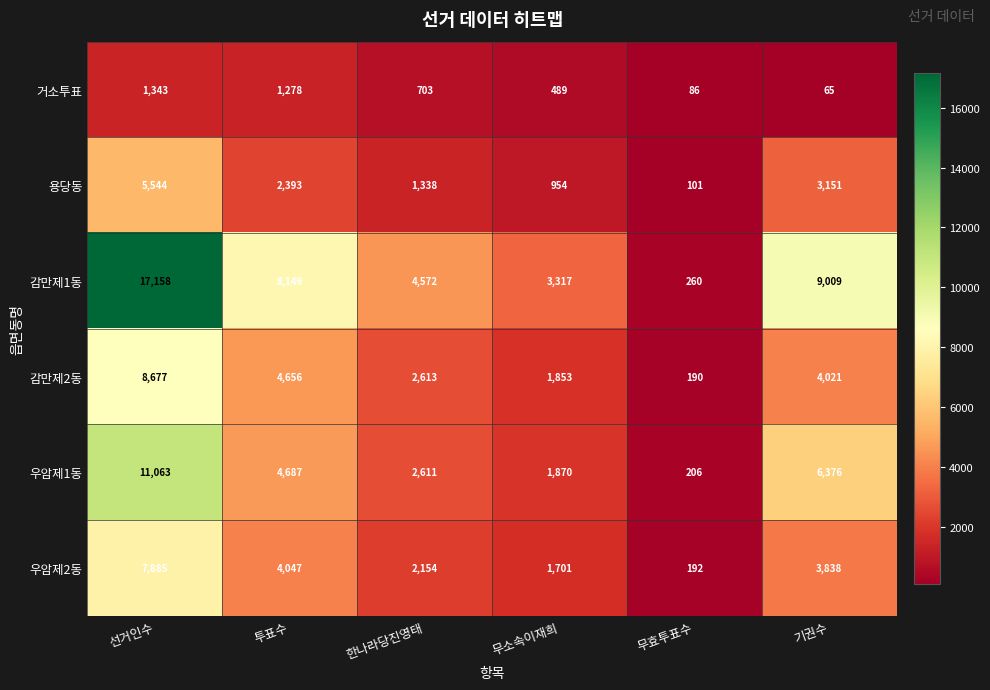

What is the spread (max minus min) of values at 한나라당진영태?

3869